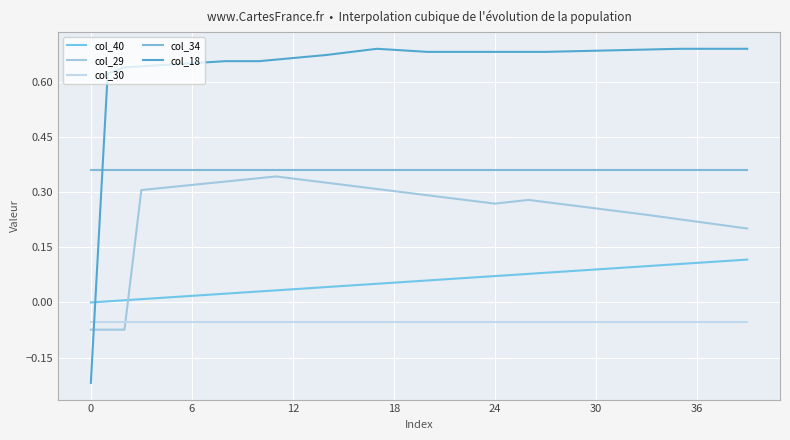

Which series has the largest range (max minus min)?

col_18